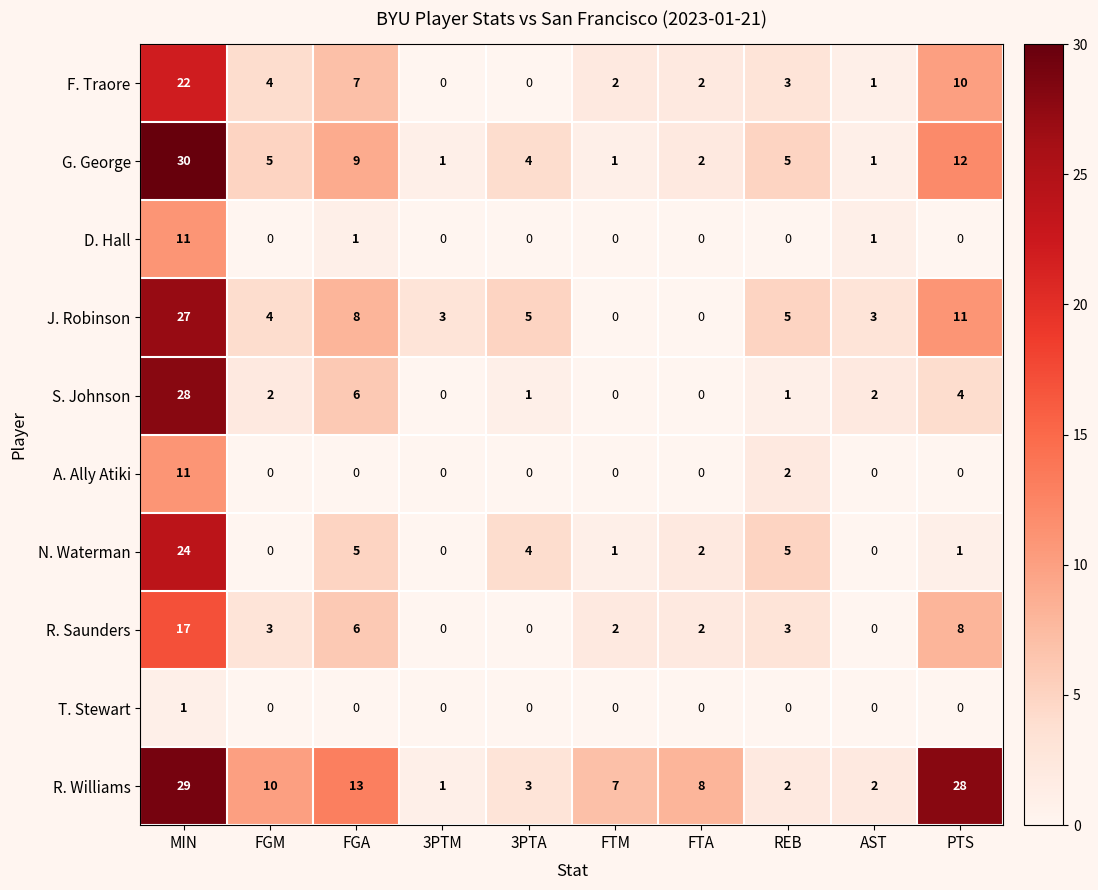

What is the sum of all S. Johnson values?

44